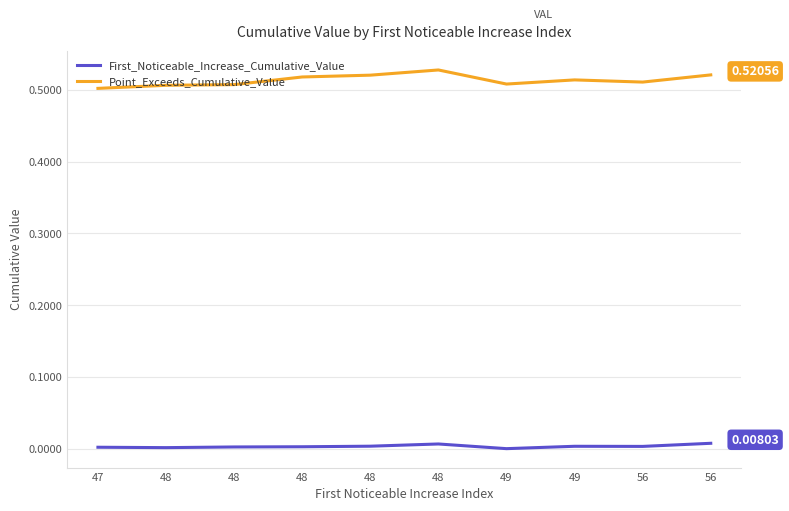

What are all the series names shown in the legend?

First_Noticeable_Increase_Cumulative_Value, Point_Exceeds_Cumulative_Value